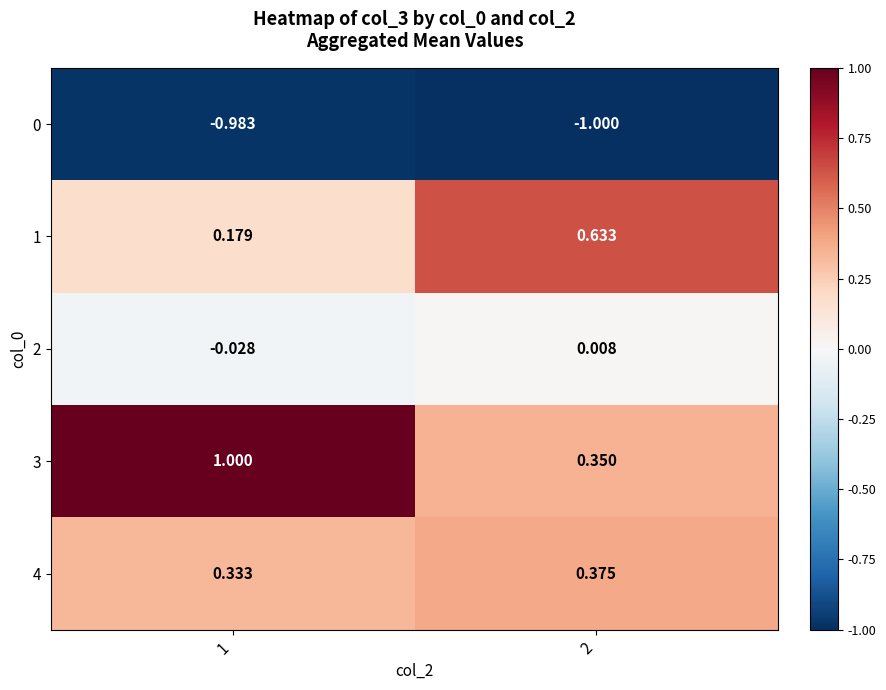

How many categories are shown in the chart?

2